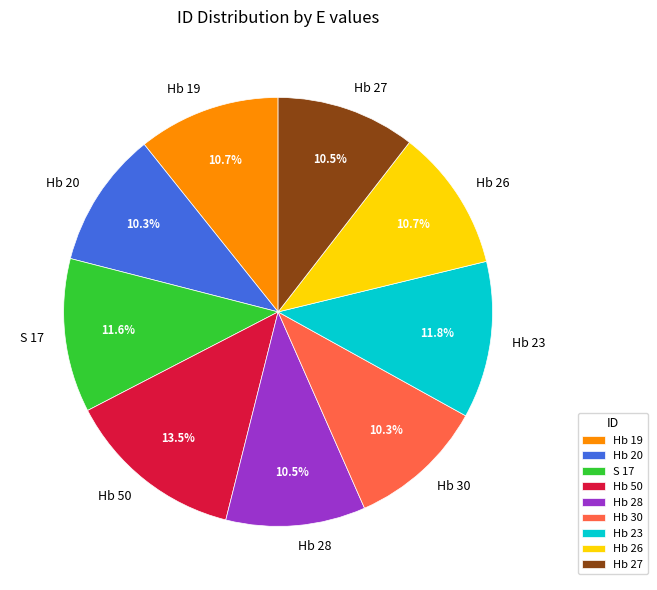

The Hb 30 slice represents 16% of the pie. True or false?

False